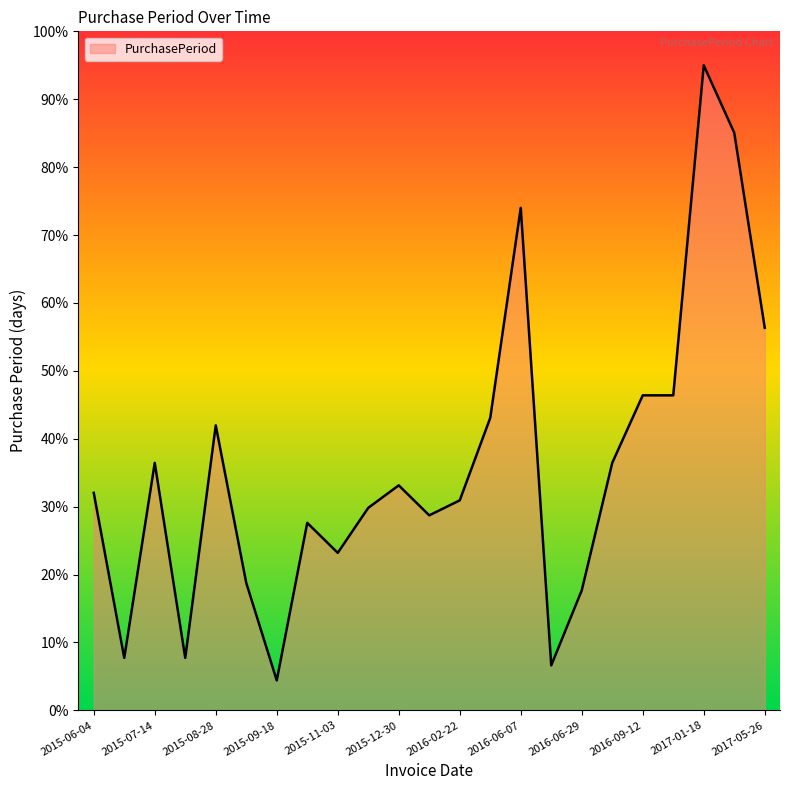

What is the greatest value displayed?

95.0